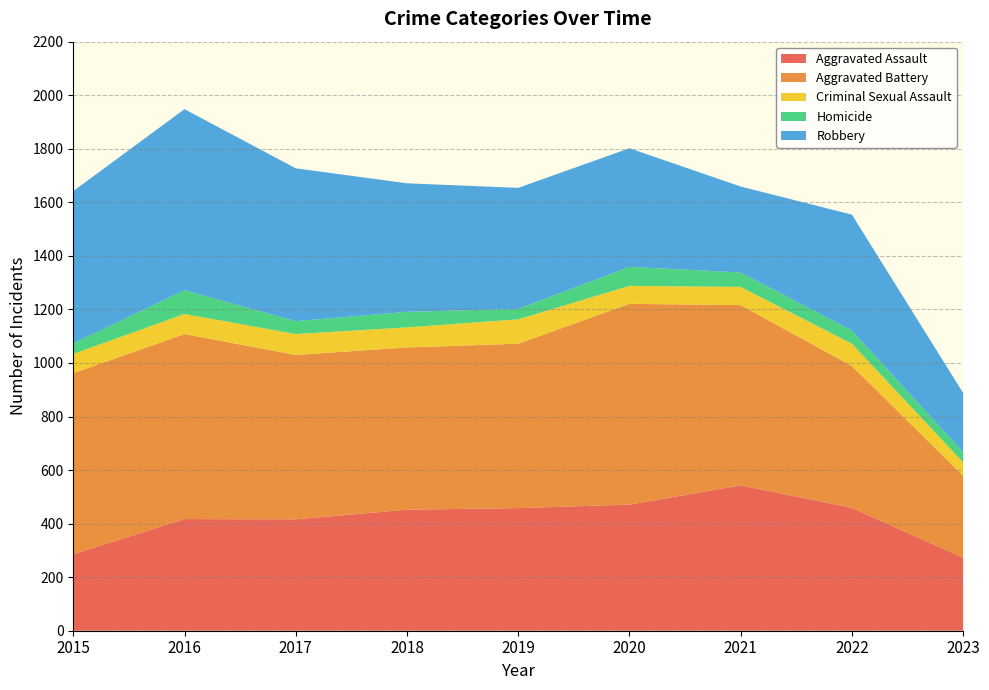

Reading left to right, what are all the values shown in this chart?

Aggravated Assault: 2015=286	2016=417	2017=416	2018=452	2019=458	2020=471	2021=543	2022=459	2023=273
Aggravated Battery: 2015=676	2016=691	2017=614	2018=606	2019=614	2020=750	2021=673	2022=530	2023=306
Criminal Sexual Assault: 2015=72	2016=75	2017=78	2018=75	2019=91	2020=67	2021=68	2022=83	2023=50
Homicide: 2015=39	2016=89	2017=48	2018=58	2019=39	2020=71	2021=54	2022=49	2023=38
Robbery: 2015=569	2016=676	2017=571	2018=480	2019=452	2020=443	2021=321	2022=433	2023=221